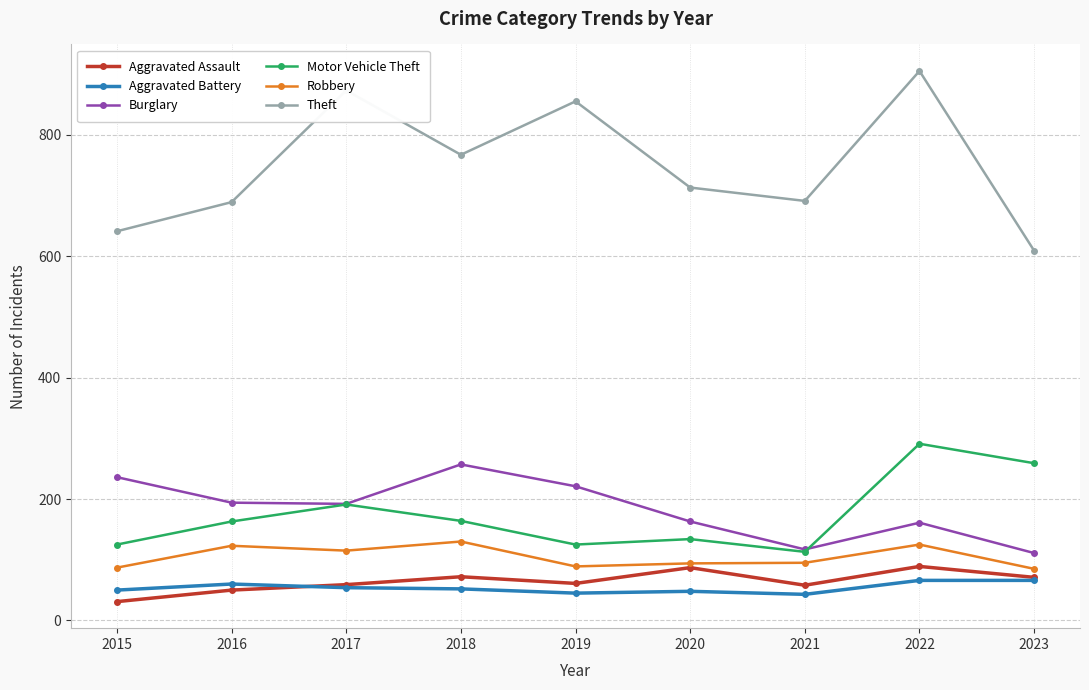

What is the highest value of the Aggravated Assault series?

89